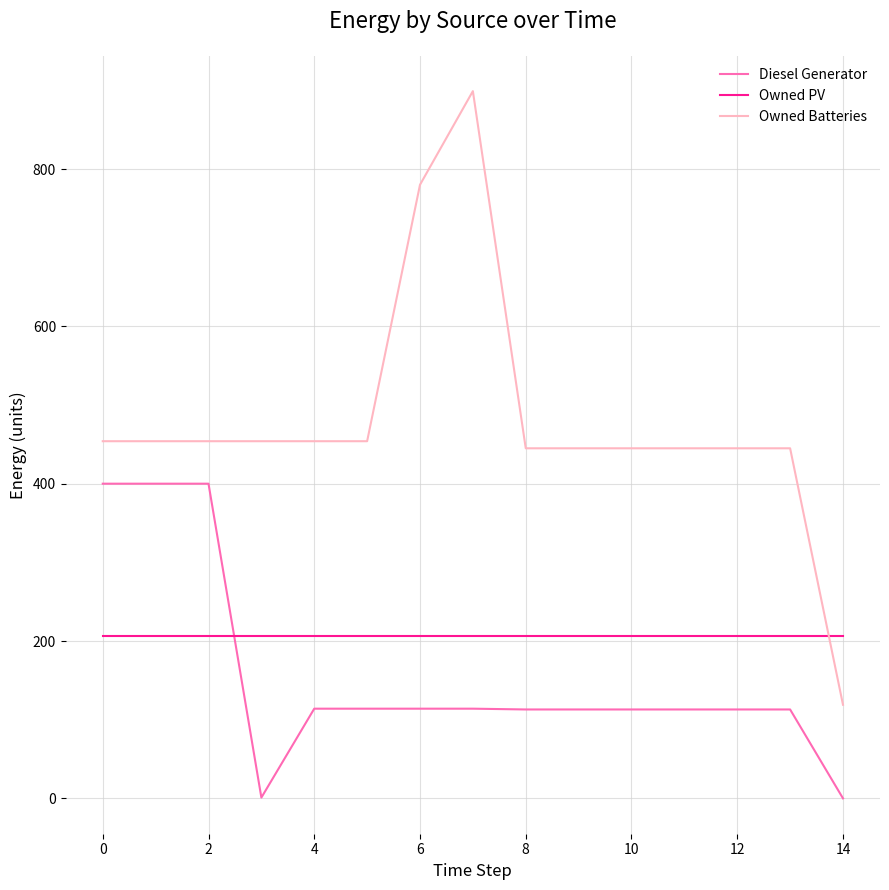

What is the greatest value displayed?

899.0